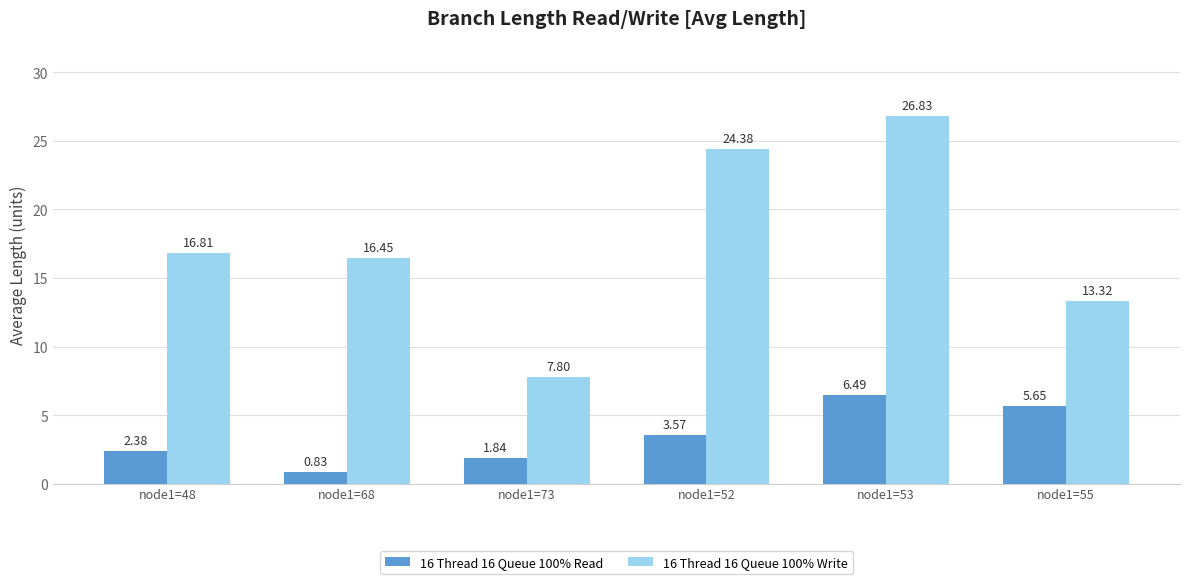

What is the value of the 16 Thread 16 Queue 100% Read bar at the 5th from the left?

6.5